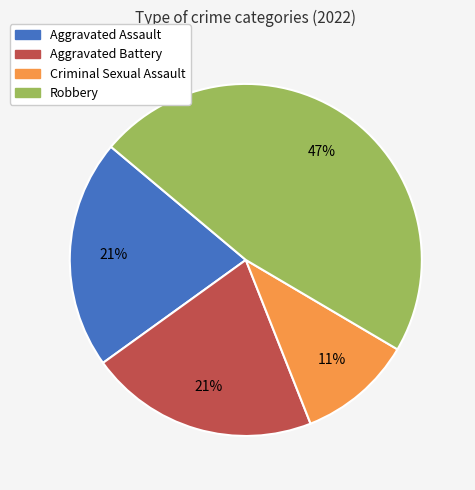

To the nearest percent, what portion does Criminal Sexual Assault represent?

11%